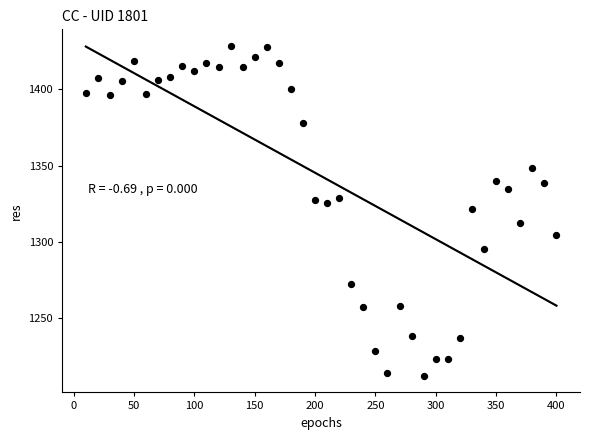

What is the range of Y values (max minus min)?

216.0